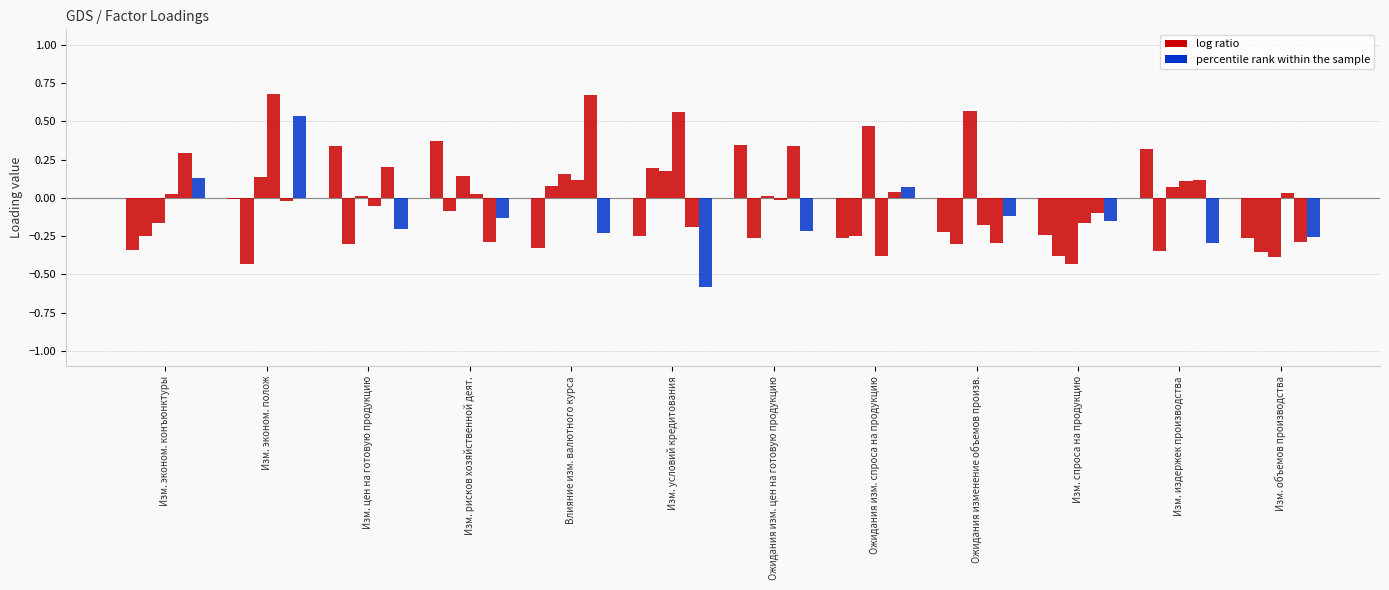

Reading left to right, extract all data points from this chart.

Component 1: -0.3	-0.0	0.3	0.4	-0.3	-0.3	0.3	-0.3	-0.2	-0.2	0.3	-0.3
Component 2: -0.3	-0.4	-0.3	-0.1	0.1	0.2	-0.3	-0.3	-0.3	-0.4	-0.3	-0.4
Component 3: -0.2	0.1	0.0	0.1	0.2	0.2	0.0	0.5	0.6	-0.4	0.1	-0.4
Component 4: 0.0	0.7	-0.1	0.0	0.1	0.6	-0.0	-0.4	-0.2	-0.2	0.1	0.0
Component 5: 0.3	-0.0	0.2	-0.3	0.7	-0.2	0.3	0.0	-0.3	-0.1	0.1	-0.3
Component 6: 0.1	0.5	-0.2	-0.1	-0.2	-0.6	-0.2	0.1	-0.1	-0.1	-0.3	-0.3